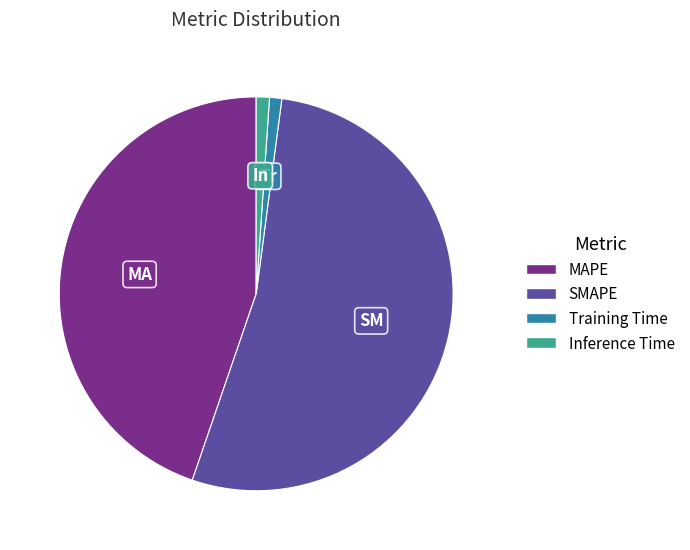

Which slice is the largest?

SMAPE